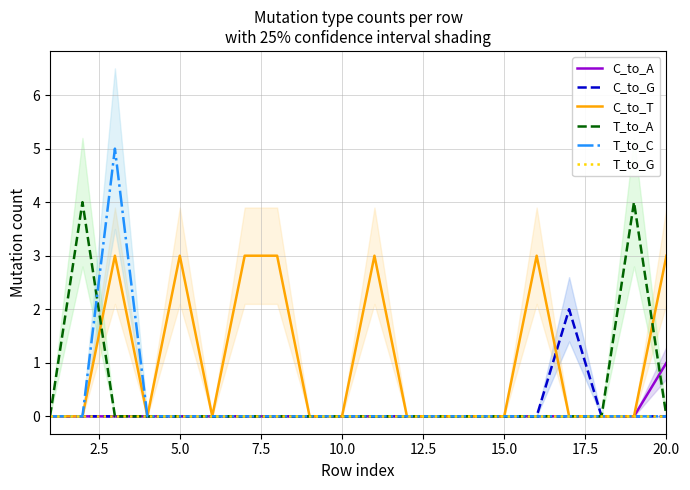

The value of C_to_A at 5.0 is 0. True or false?

True